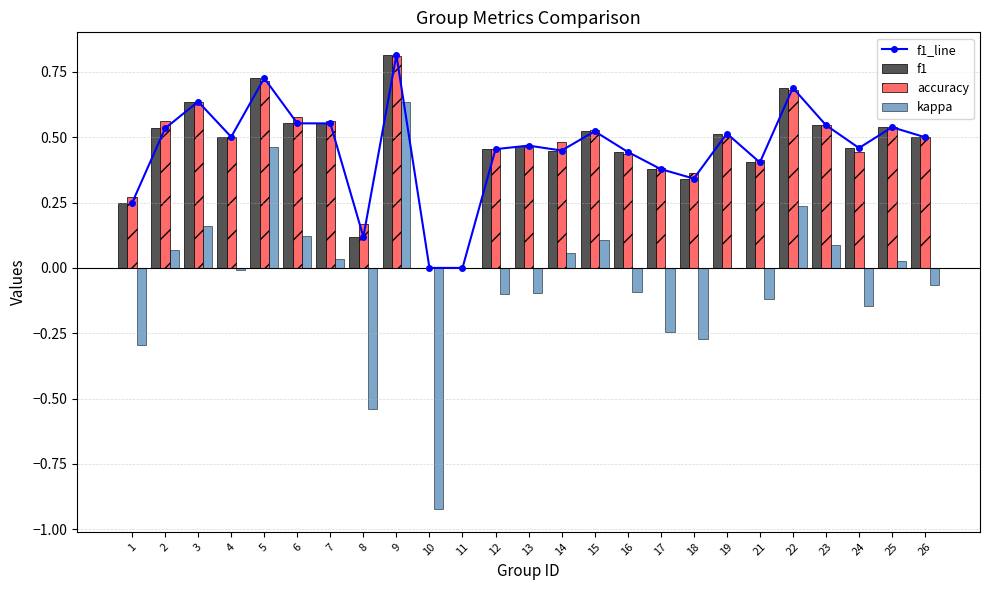

At which label is accuracy closest to 0?

10